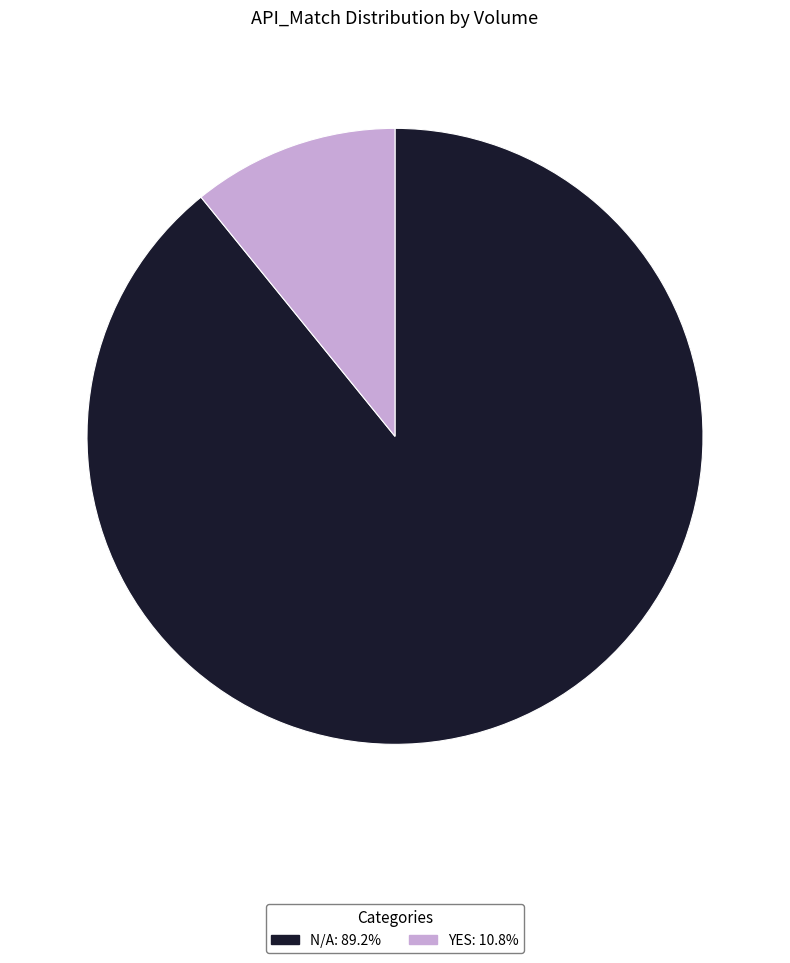

Is there a majority slice in this chart?

Yes